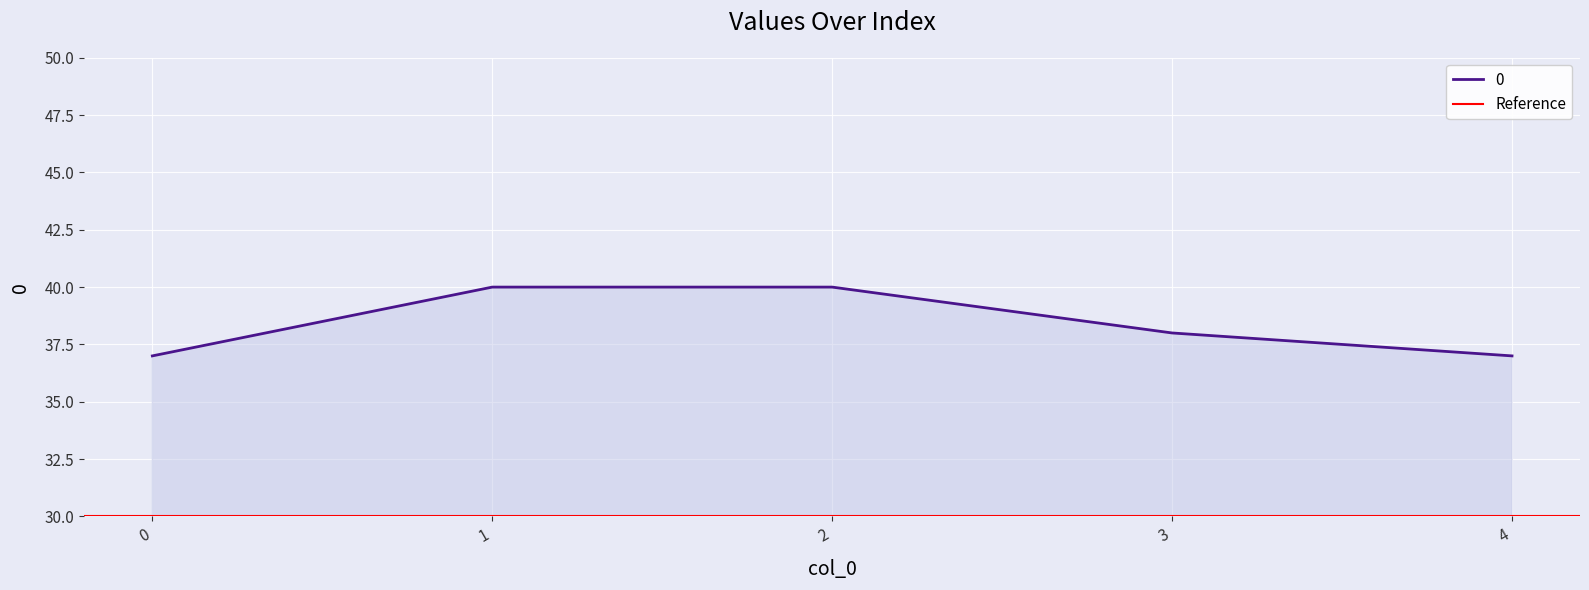

How many lines are shown in the chart?

1